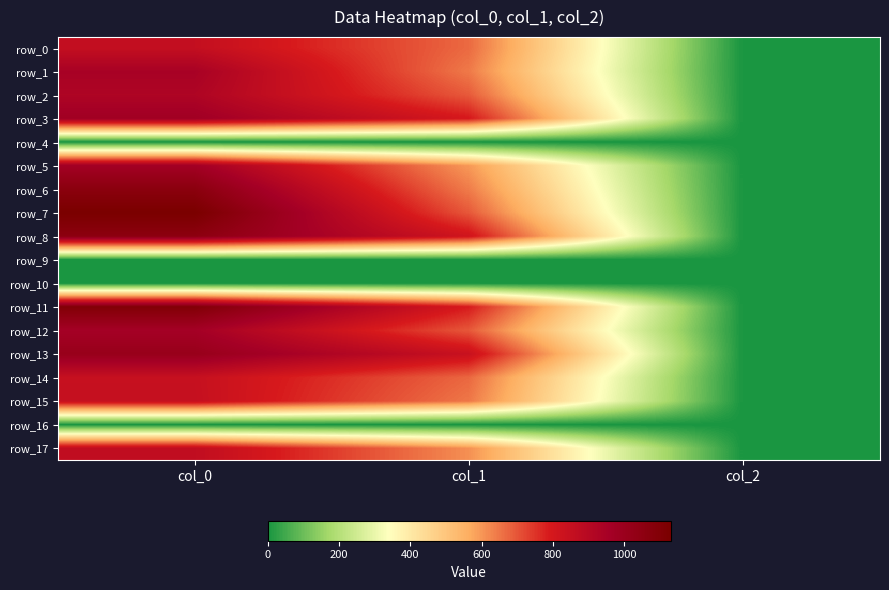

Which category has the highest value in the row_3 series?

col_0